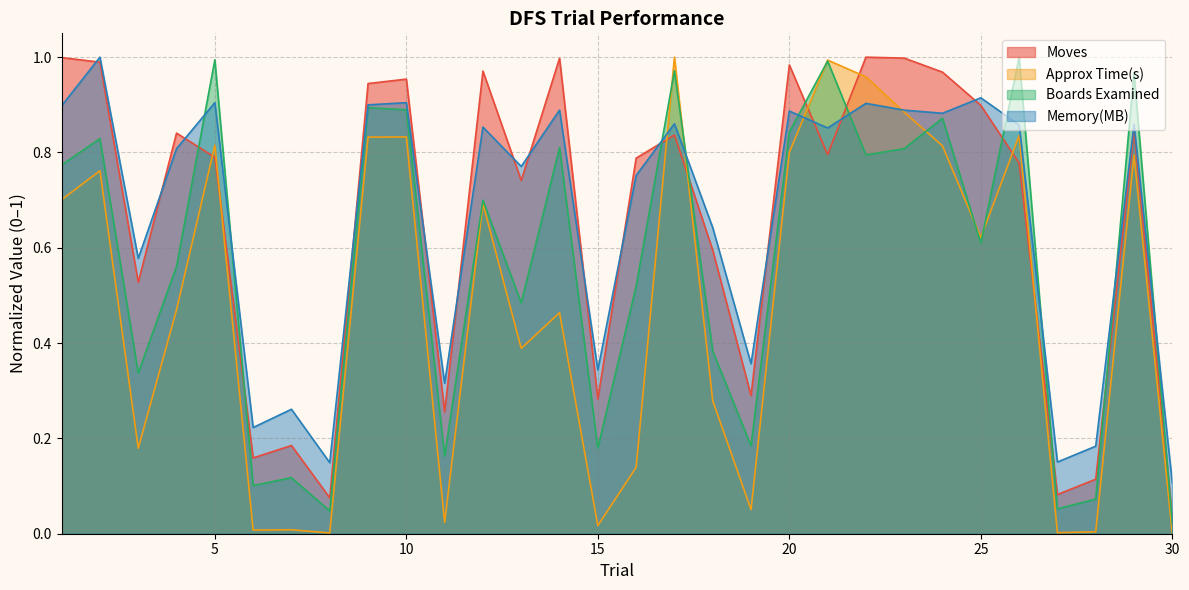

How many interior local valleys does the Boards Examined series have?

10